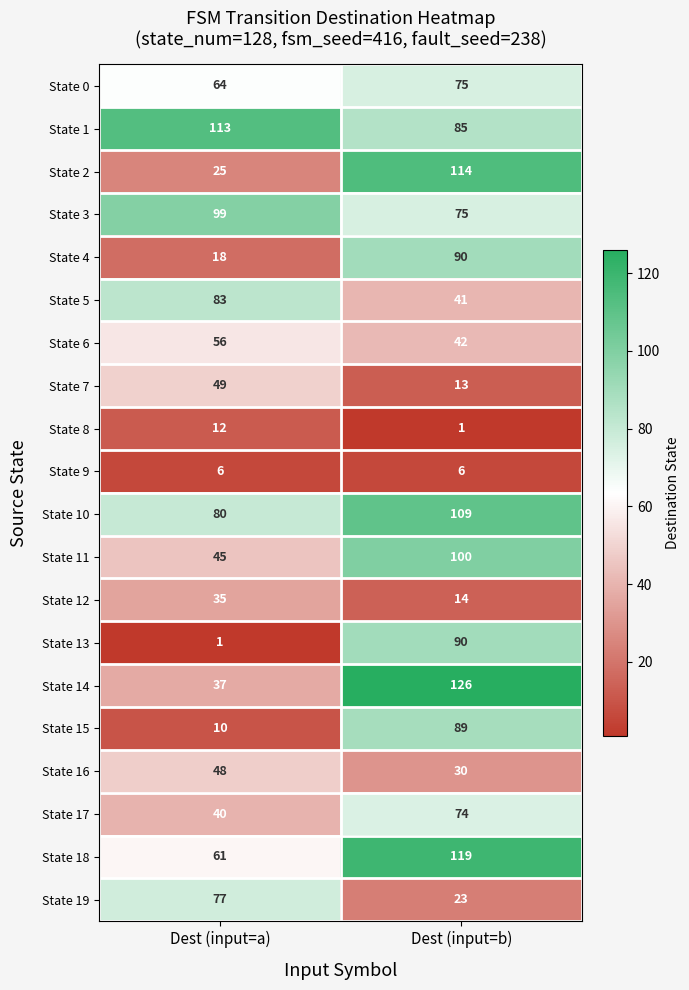

Which category has the lowest value in the State 19 series?

Dest (input=b)